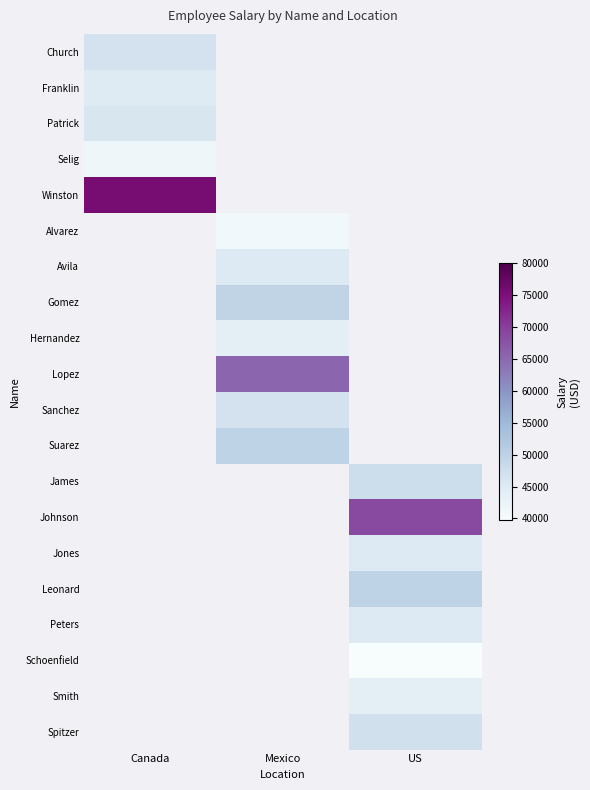

List the series in order of their peak value, lowest first.

Selig, Franklin, Patrick, Church, Winston, Alvarez, Avila, Gomez, Hernandez, Lopez, Sanchez, Suarez, James, Johnson, Jones, Leonard, Peters, Schoenfield, Smith, Spitzer